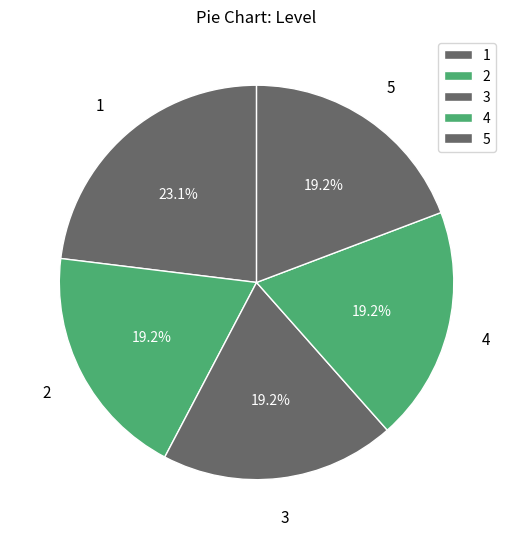

Combined, do 4 and 2 account for over 50%?

No